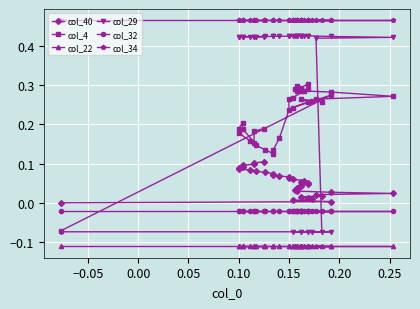

Reading left to right, extract all data points from this chart.

col_40: 0.0	0.0	0.0	0.0	0.0	0.0	0.0	0.0	0.0	0.0	0.0	0.0	0.0	0.0	0.0	0.0	0.0	0.1	0.1	0.1	0.1	0.1	0.1	0.1	0.1	0.1	0.1	0.1	0.1	0.1	0.1	0.1	0.1	0.1	0.1	0.1
col_4: -0.1	0.3	0.2	0.3	0.3	0.3	0.3	0.3	0.3	0.3	0.3	0.3	0.3	0.3	0.3	0.3	0.3	0.3	0.3	0.3	0.3	0.3	0.2	0.2	0.1	0.1	0.1	0.1	0.2	0.2	0.2	0.2	0.2	0.2	0.2	0.2
col_22: -0.1	-0.1	-0.1	-0.1	-0.1	-0.1	-0.1	-0.1	-0.1	-0.1	-0.1	-0.1	-0.1	-0.1	-0.1	-0.1	-0.1	-0.1	-0.1	-0.1	-0.1	-0.1	-0.1	-0.1	-0.1	-0.1	-0.1	-0.1	-0.1	-0.1	-0.1	-0.1	-0.1	-0.1	-0.1	-0.1
col_29: -0.1	-0.1	-0.1	-0.1	-0.1	-0.1	-0.1	0.4	0.4	0.4	0.4	0.4	0.4	0.4	0.4	0.4	0.4	0.4	0.4	0.4	0.4	0.4	0.4	0.4	0.4	0.4	0.4	0.4	0.4	0.4	0.4	0.4	0.4	0.4	0.4	0.4
col_32: -0.0	-0.0	-0.0	-0.0	-0.0	-0.0	-0.0	-0.0	-0.0	-0.0	-0.0	-0.0	-0.0	-0.0	-0.0	-0.0	-0.0	-0.0	-0.0	-0.0	-0.0	-0.0	-0.0	-0.0	-0.0	-0.0	-0.0	-0.0	-0.0	-0.0	-0.0	-0.0	-0.0	-0.0	-0.0	-0.0
col_34: 0.5	0.5	0.5	0.5	0.5	0.5	0.5	0.5	0.5	0.5	0.5	0.5	0.5	0.5	0.5	0.5	0.5	0.5	0.5	0.5	0.5	0.5	0.5	0.5	0.5	0.5	0.5	0.5	0.5	0.5	0.5	0.5	0.5	0.5	0.5	0.5